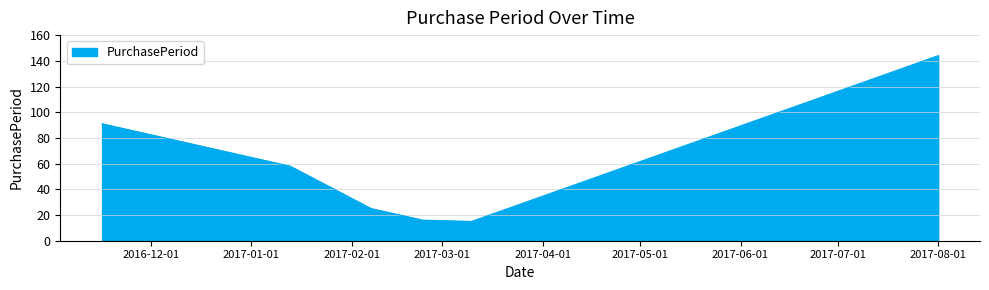

How many categories are shown in the chart?

6